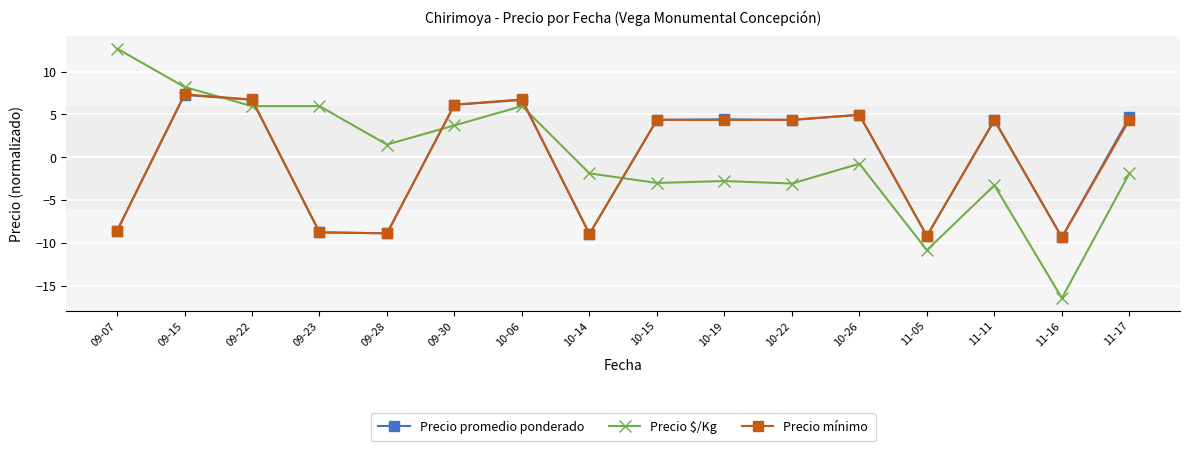

Read the Precio promedio ponderado value at 10-22.

4.3